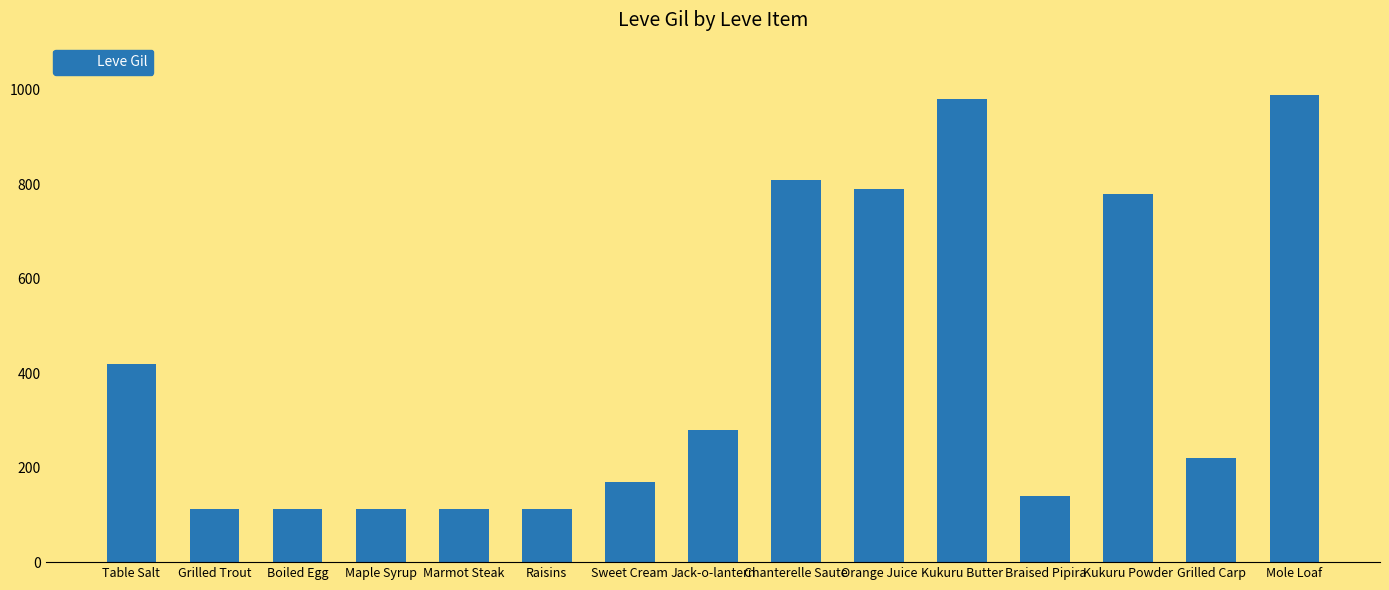

What is the maximum value shown in the chart?

990